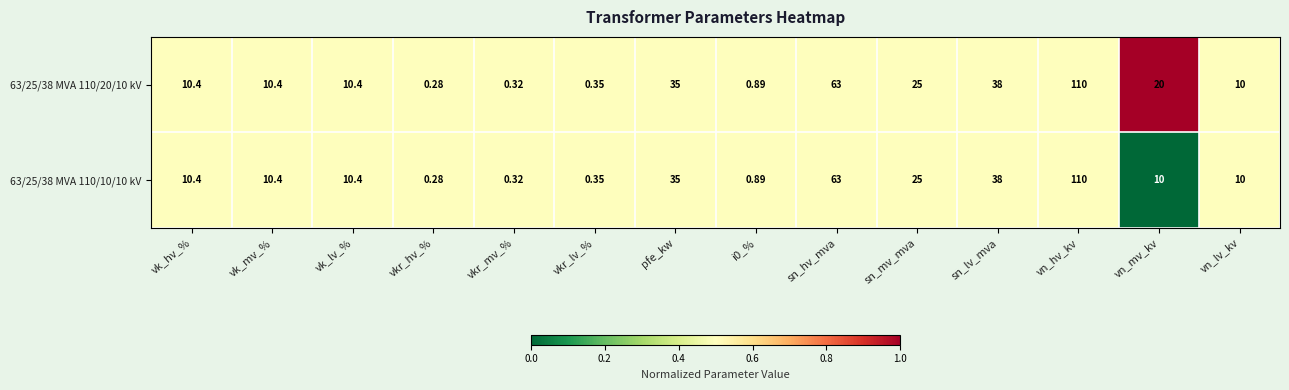

At which category is the sum across all series the highest?

vn_hv_kv